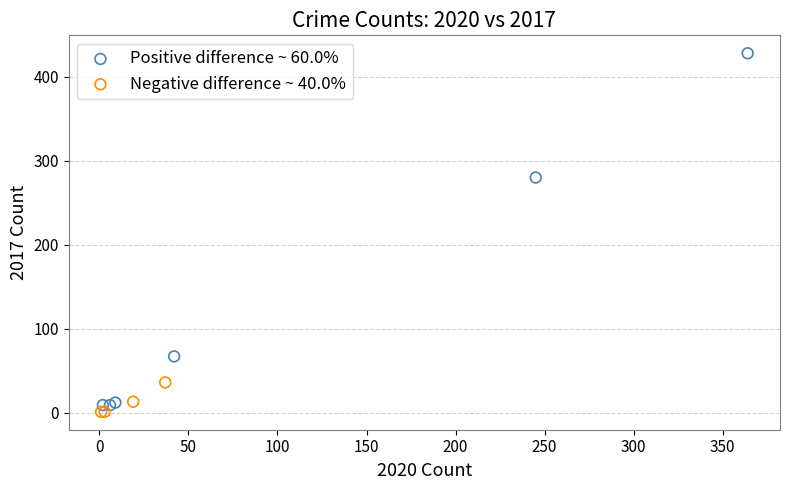

Which series reaches the minimum Y coordinate?

Negative difference ~ 40.0%